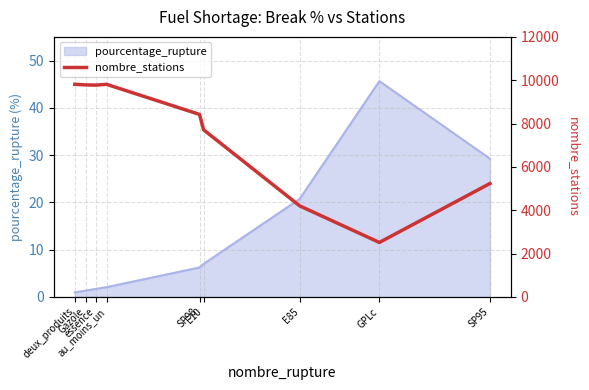

What is the smallest value displayed?

2513